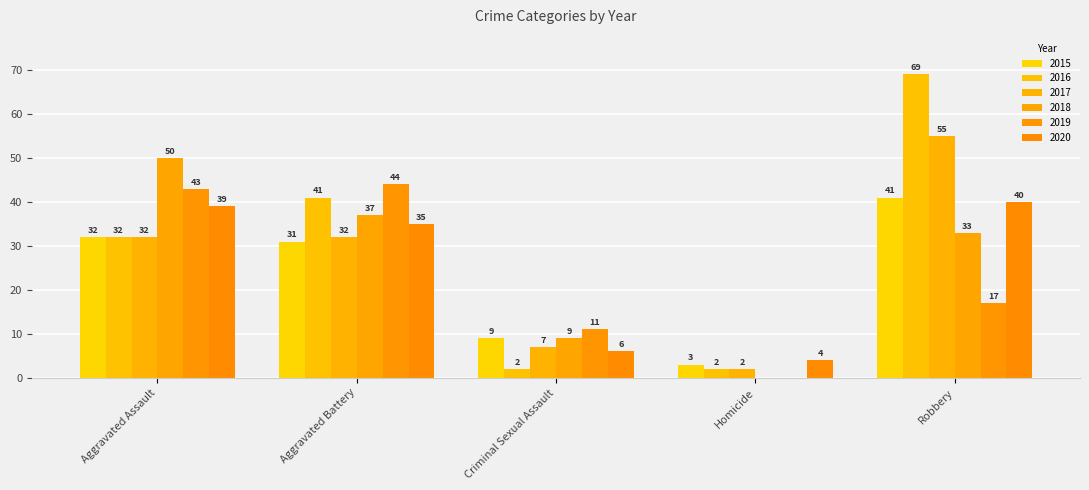

What is the average value of the 2017 series?

26